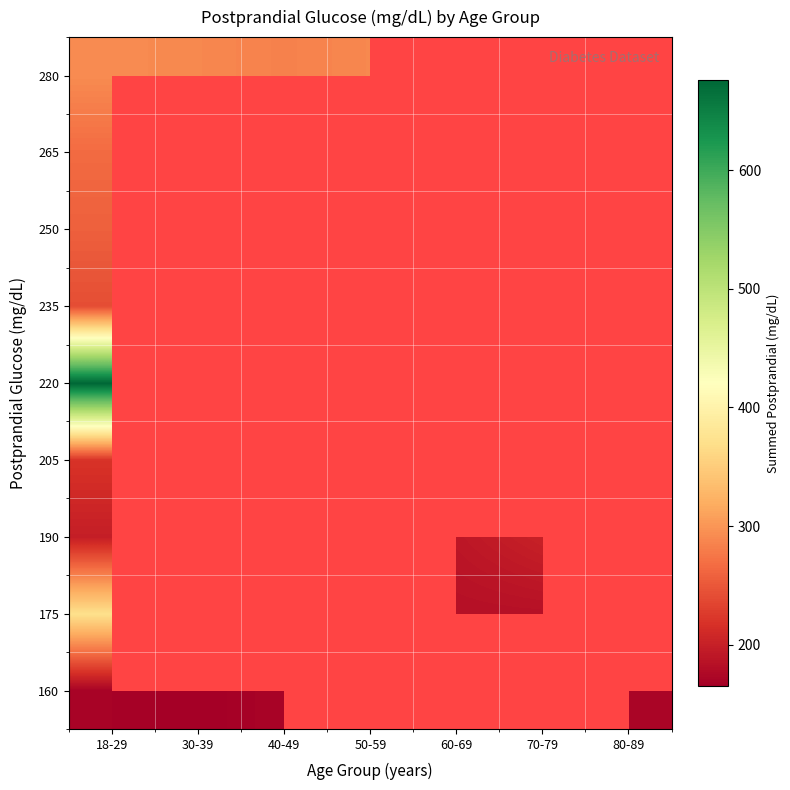

At 18-29, list the series in order from largest to smallest.

220, 175, 280, 265, 250, 235, 205, 190, 160